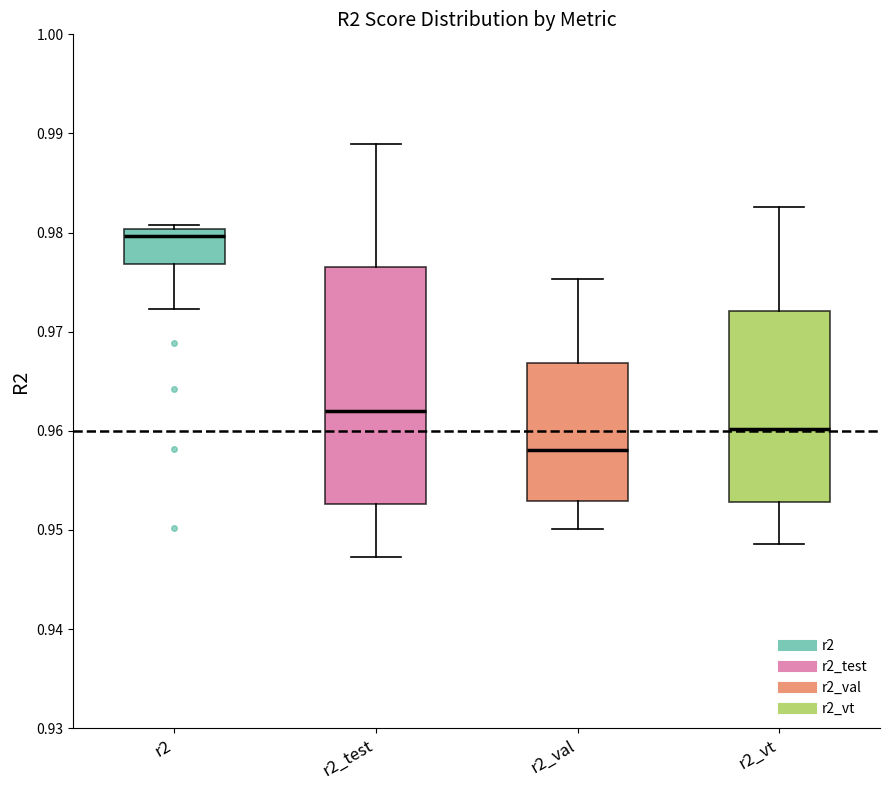

Where does the lower whisker of the box for r2 end on the y-axis? The values are not printed on the chart, so give them approximately, as read against the axis.

0.972